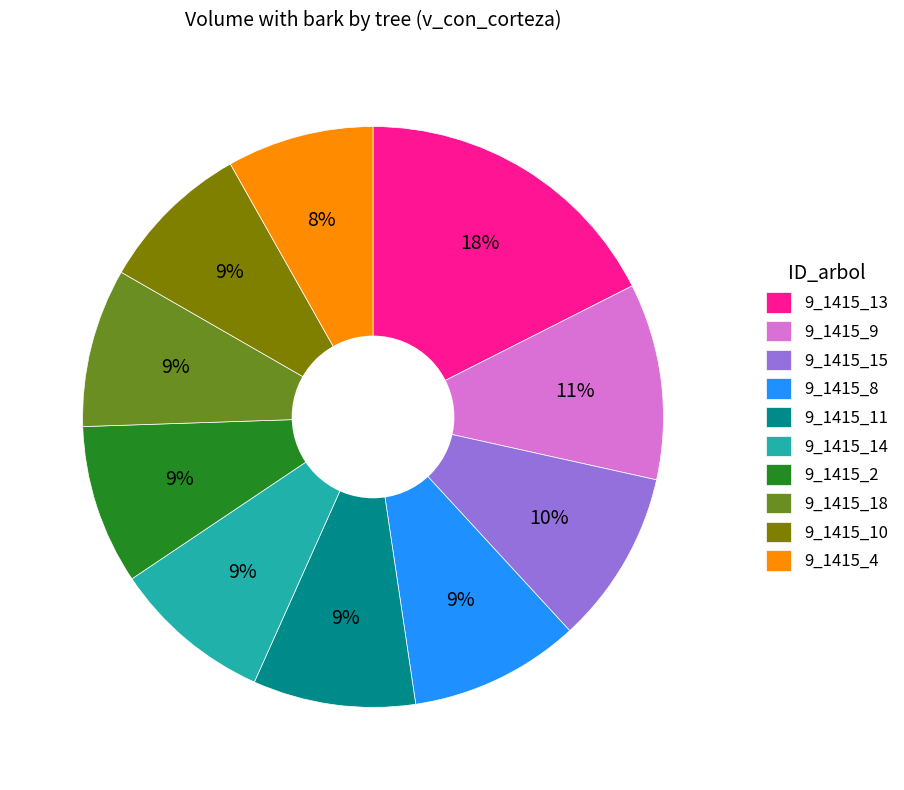

Does any single category account for the majority?

No